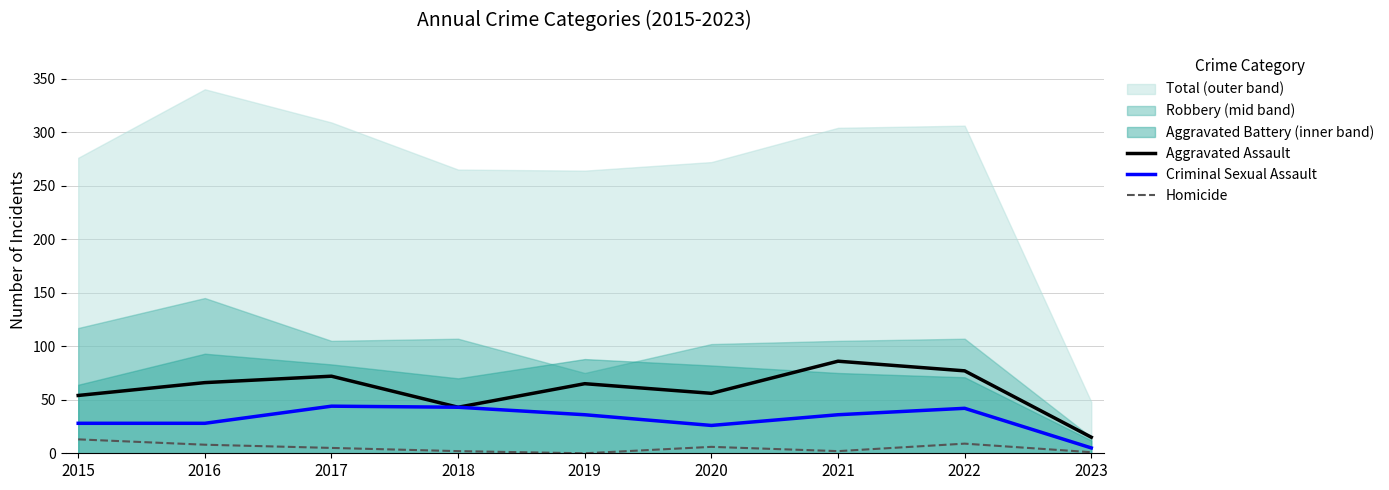

True or false: Homicide and Aggravated Assault cross at least once.

False